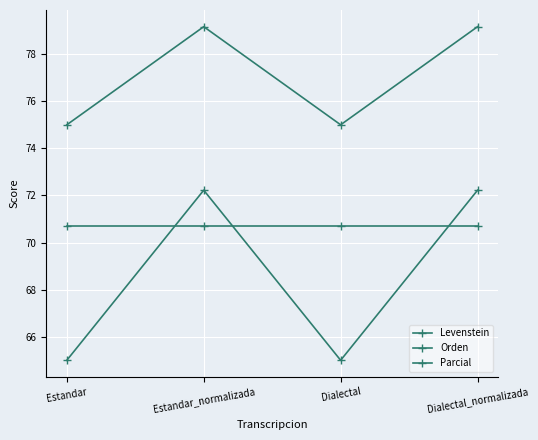

How many lines are shown in the chart?

3